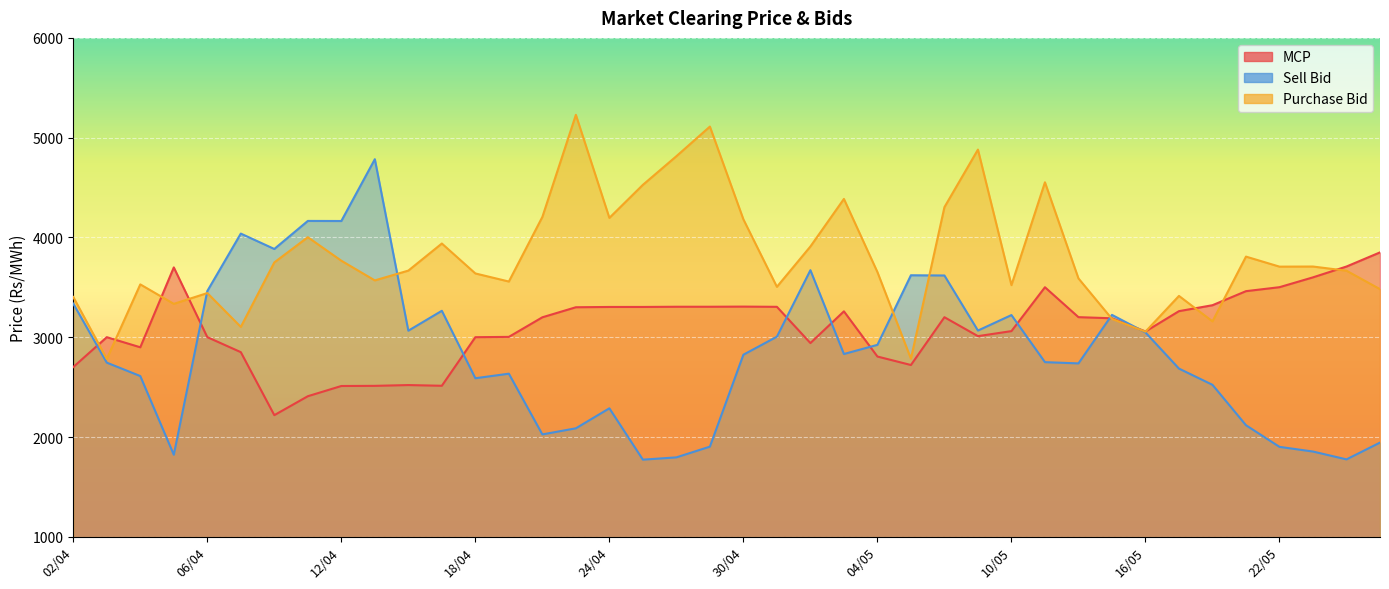

What position from the left is 11/05?

30